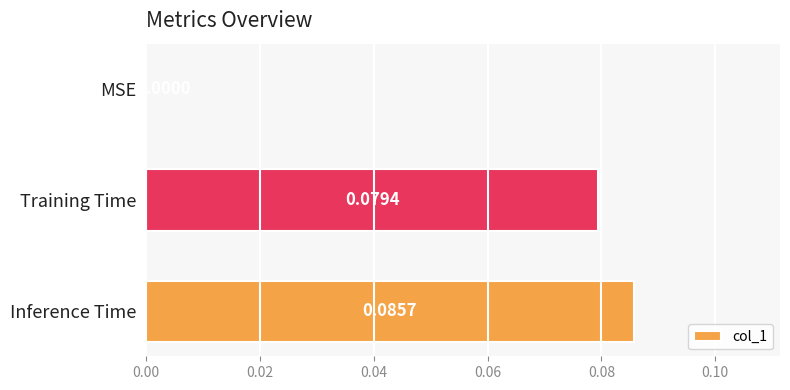

Which label corresponds to the largest value in the chart?

Inference Time